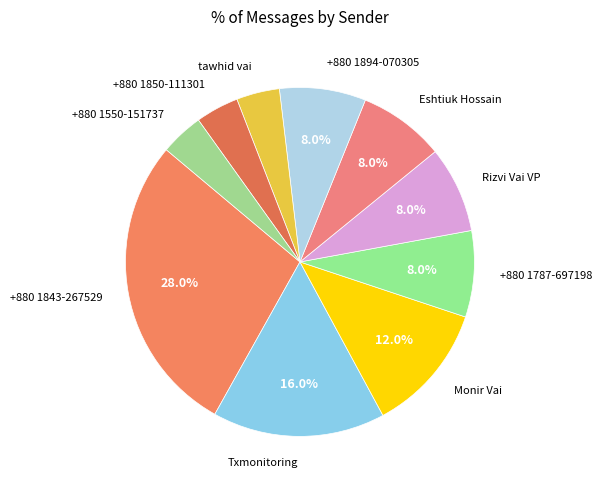

What percentage is the +880 1550-151737 slice, to the nearest percent?

4%